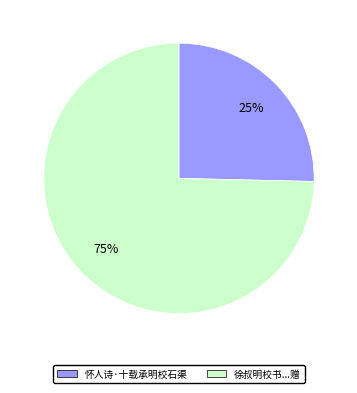

Is there a majority slice in this chart?

Yes